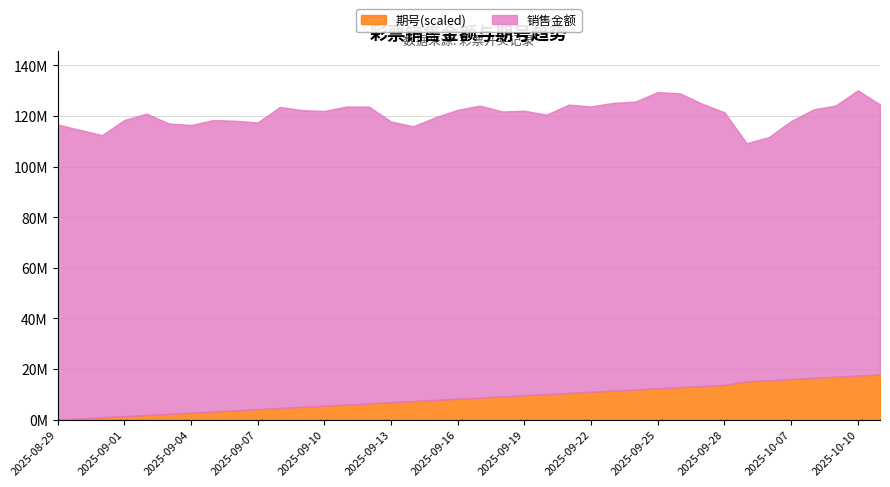

How many lines are shown in the chart?

2